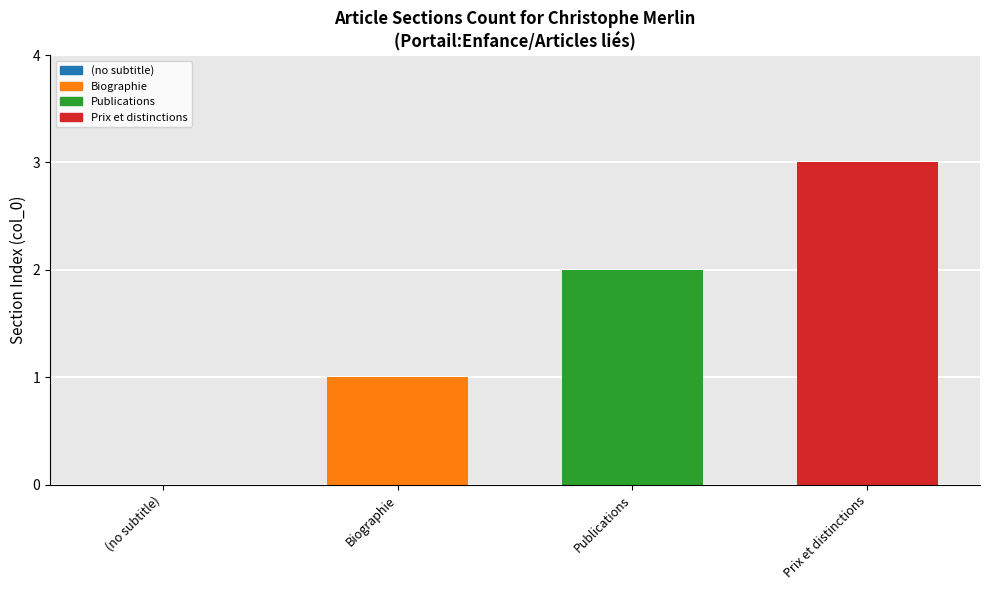

How many values are below 2?

2